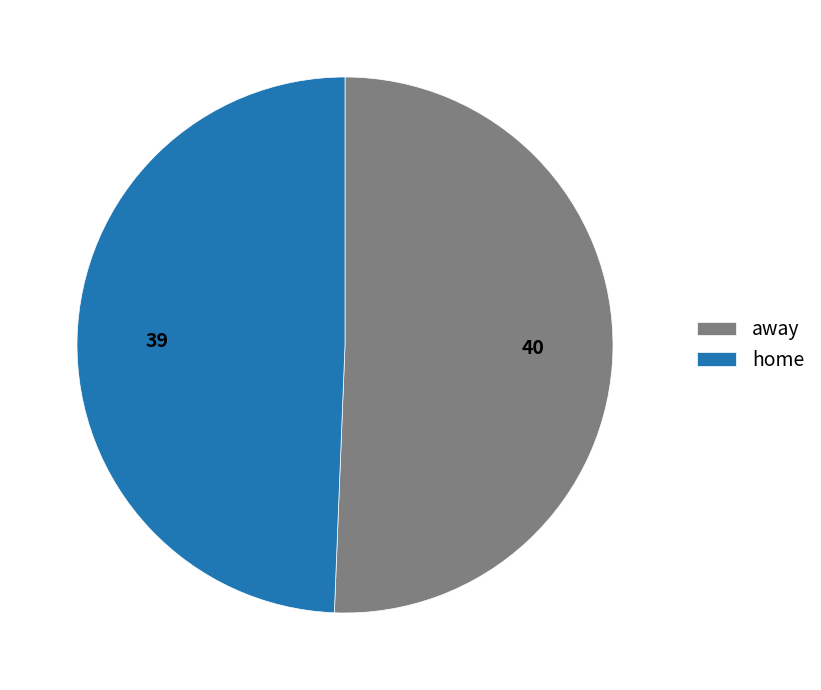

Rank the categories by value from lowest to highest.

home, away